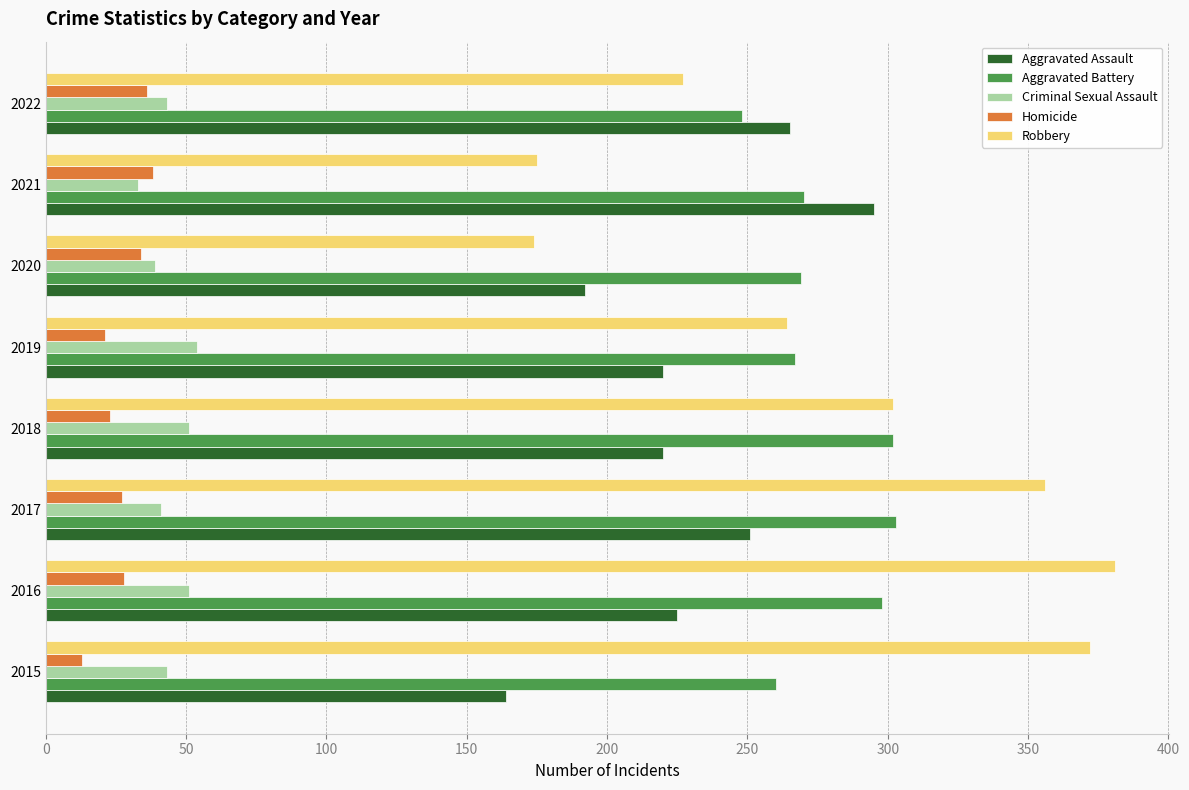

Which series has the largest range (max minus min)?

Robbery